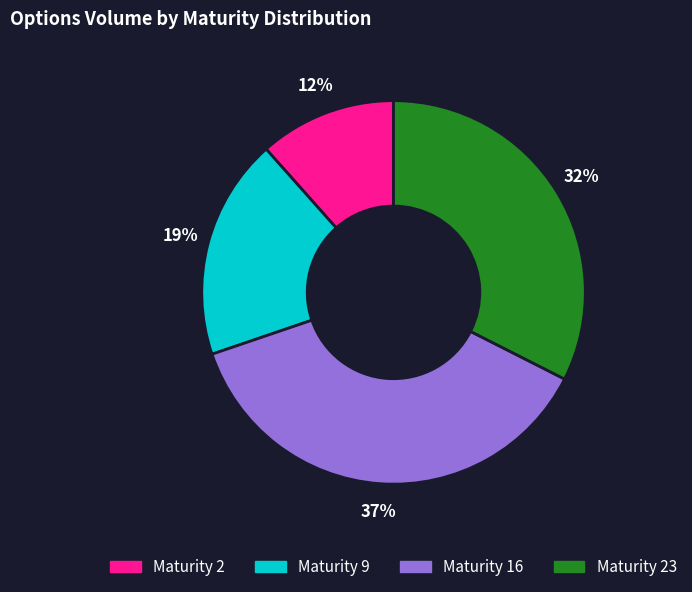

To the nearest percent, what is the average slice percentage?

25%